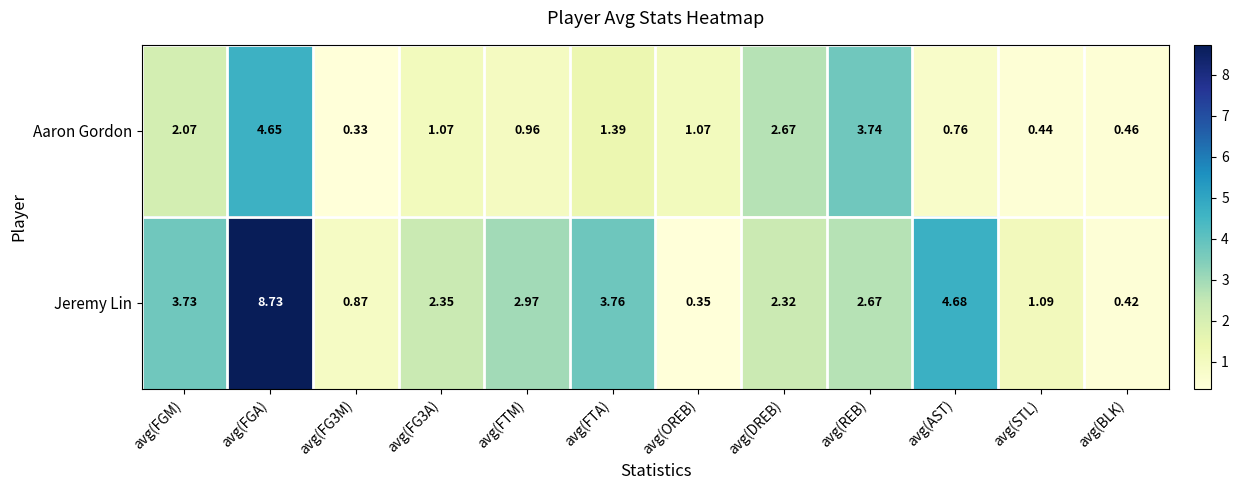

Which category has the highest value across all series?

avg(FGA)